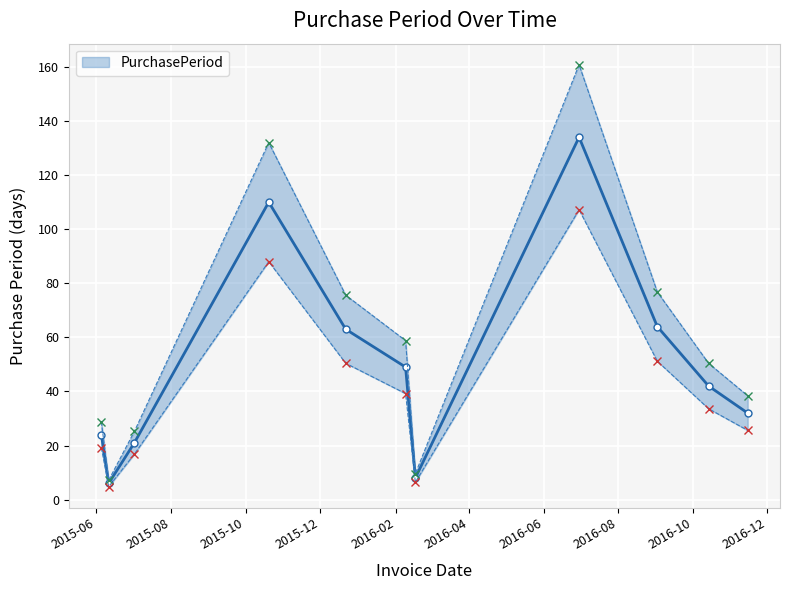

How many interior local valleys does the PurchasePeriod series have?

2